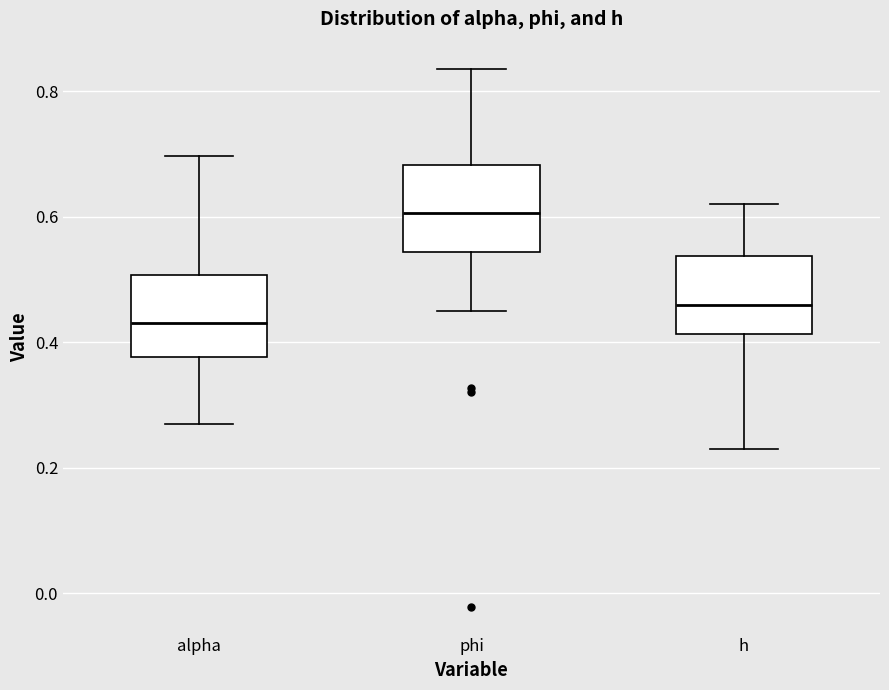

Reading left to right, transcribe this box plot: for each box, give where its median line is, the range the box spans, and where its two whiskers end, as read against the y-axis. The values are not printed on the chart, so give them approximately, as read against the axis.

alpha: median 0.42, box 0.38 to 0.50, whiskers 0.26 to 0.70
phi: median 0.60, box 0.54 to 0.68, whiskers 0.44 to 0.84
h: median 0.46, box 0.42 to 0.54, whiskers 0.22 to 0.62